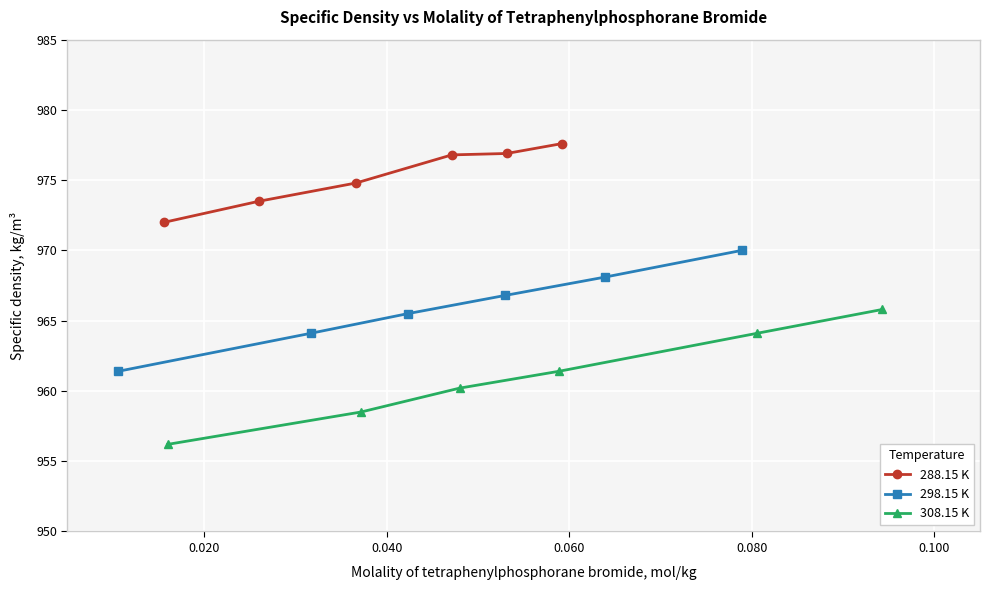

True or false: 288.15 K has more than 2 interior local peaks.

False